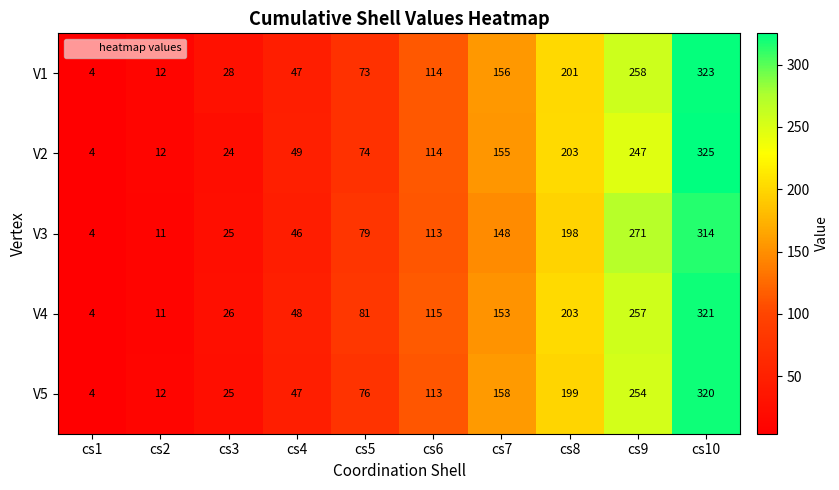

What is the minimum value shown in the chart?

4